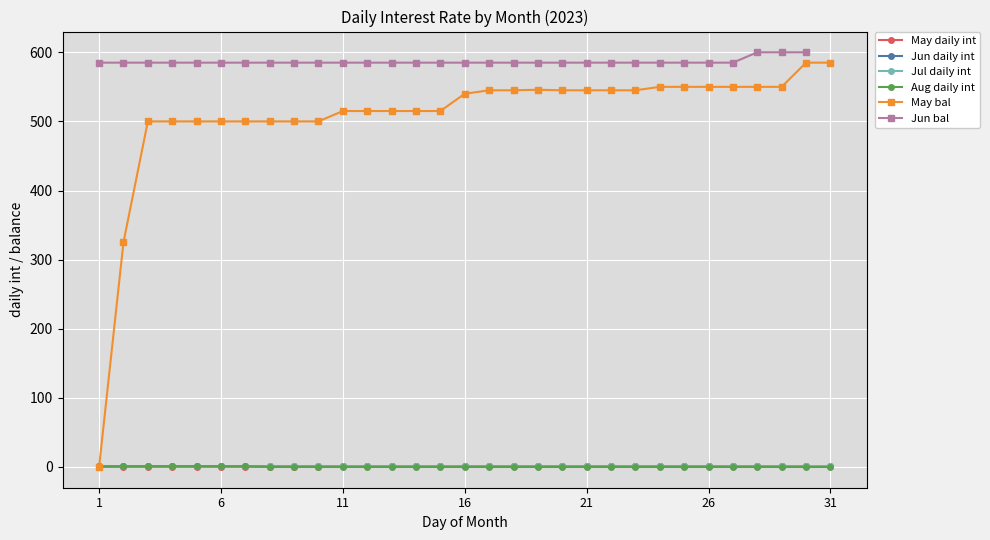

Where do Jul daily int and Aug daily int first cross each other?

31 and 7